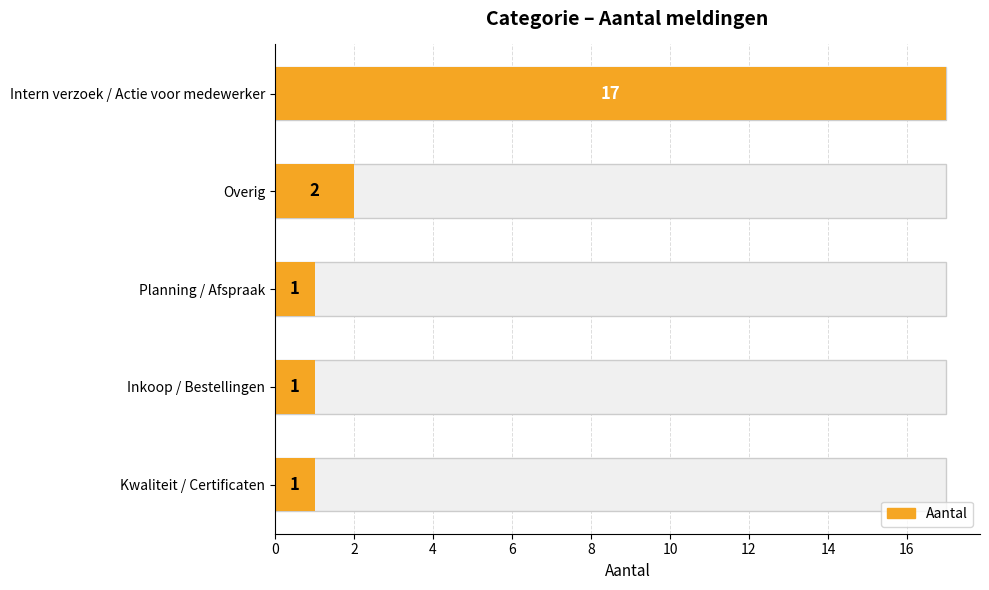

What is the minimum value shown in the chart?

1